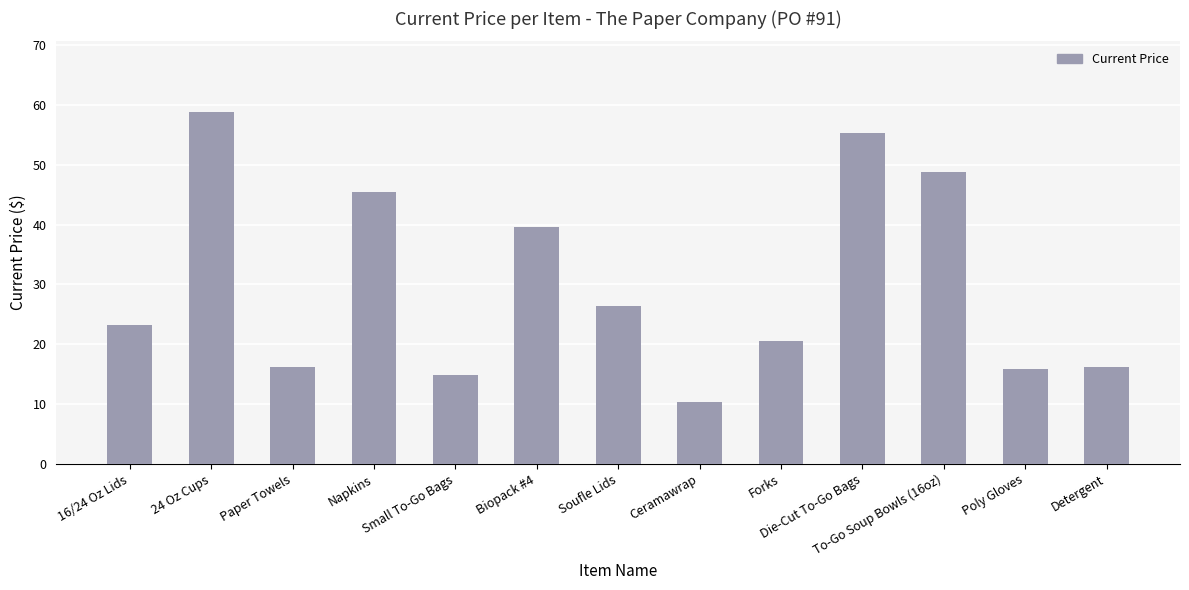

What is the difference between the values at Poly Gloves and Napkins?

29.7